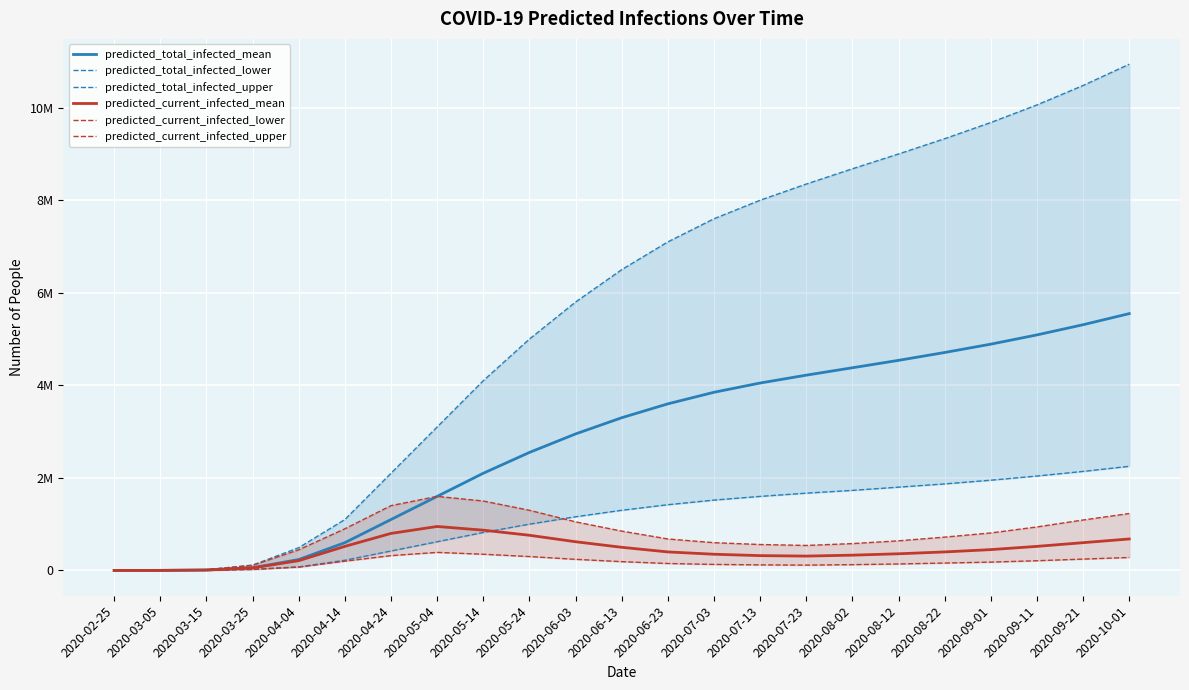

Reading right to left, list all the values displayed in this chart.

predicted_total_infected_mean: 5550000	5310000	5090000	4890000	4710000	4540000	4380000	4220000	4050000	3850000	3600000	3300000	2950000	2550000	2100000	1600000	1100000	600000	235389	57961	9661	1275	104
predicted_total_infected_lower: 2250000	2140000	2040000	1950000	1870000	1800000	1730000	1670000	1600000	1520000	1420000	1300000	1160000	1000000	820000	620000	420000	220000	75853	23204	4720	693	57
predicted_total_infected_upper: 10940000	10480000	10060000	9680000	9330000	9000000	8680000	8350000	8000000	7600000	7100000	6500000	5800000	5000000	4100000	3100000	2100000	1100000	491185	115250	16442	1904	154
predicted_current_infected_mean: 680000	600000	520000	450000	400000	360000	330000	310000	320000	350000	400000	500000	620000	760000	870000	950000	800000	520000	211062	54345	9141	1275	104
predicted_current_infected_lower: 280000	245000	210000	180000	160000	140000	125000	115000	120000	130000	150000	190000	240000	300000	350000	390000	320000	200000	73105	21323	4435	693	57
predicted_current_infected_upper: 1230000	1090000	940000	810000	720000	640000	580000	540000	560000	600000	680000	850000	1050000	1300000	1500000	1600000	1400000	900000	445877	109602	15672	1904	154